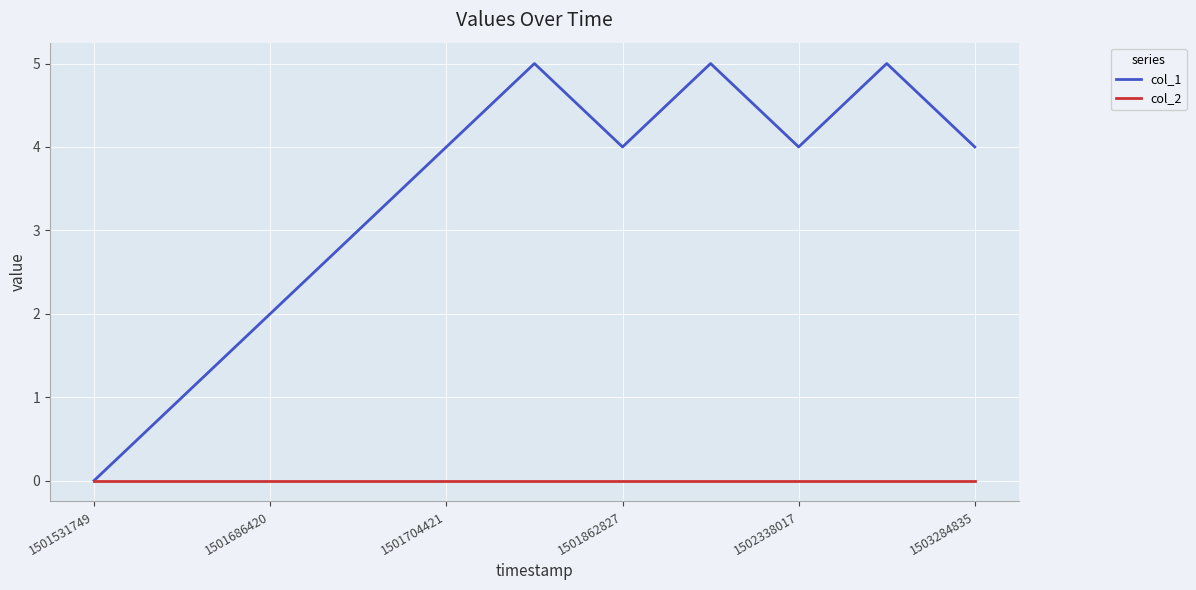

What is the greatest value displayed?

5